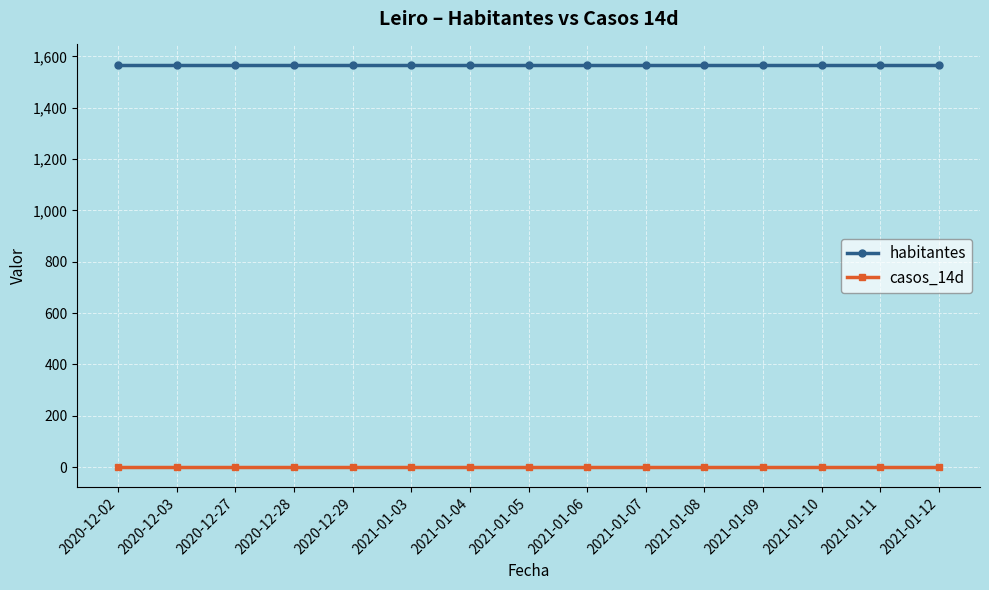

What are all the series names shown in the legend?

habitantes, casos_14d